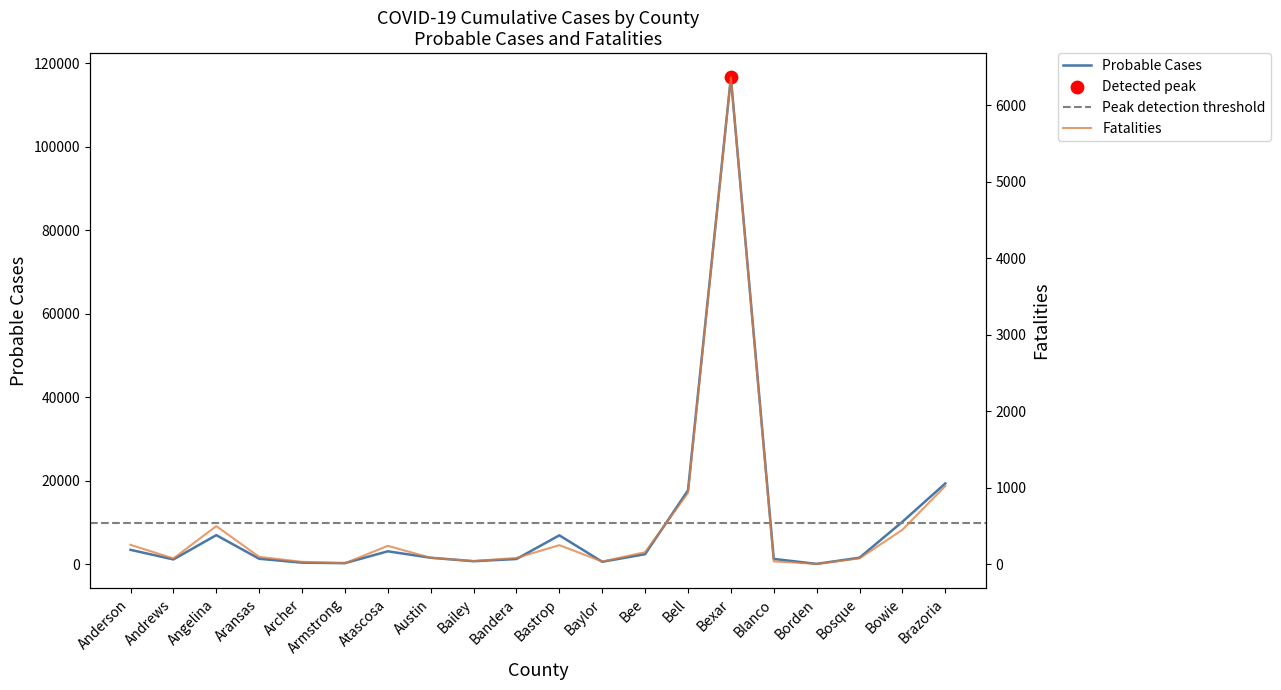

At which category is the sum across all series the highest?

Bexar